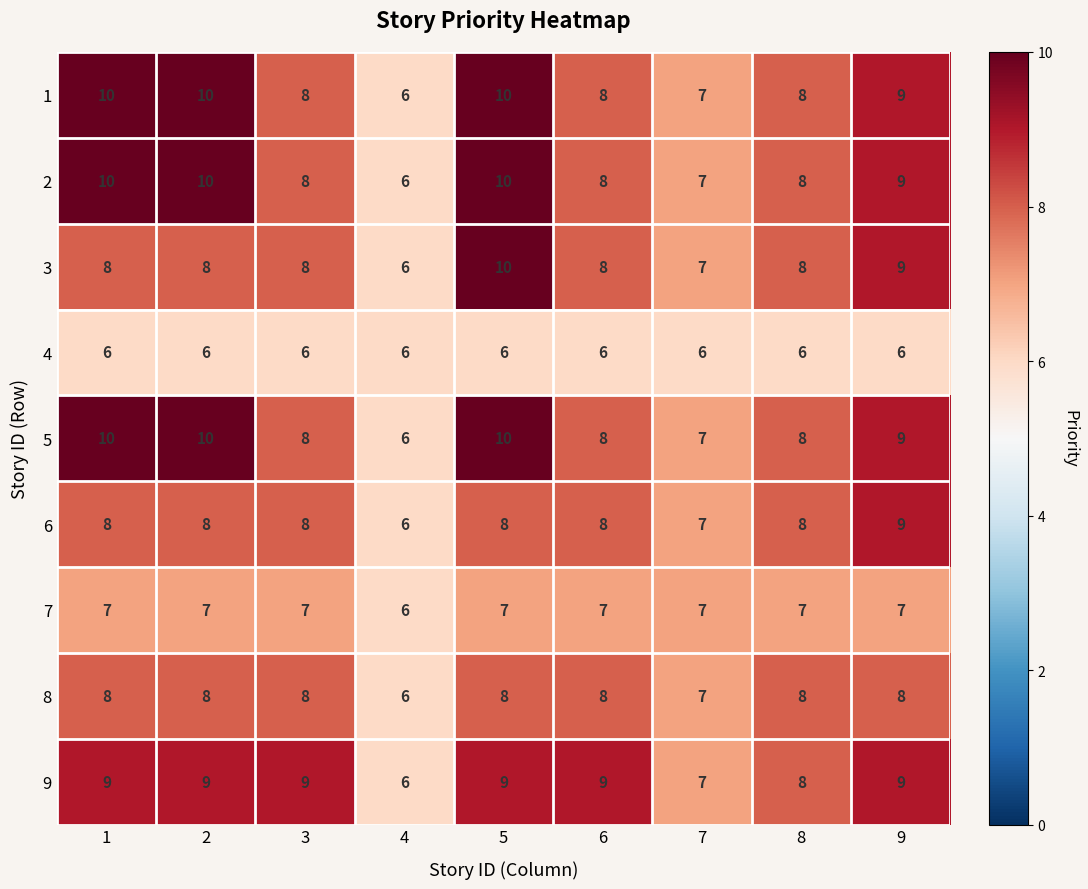

What is the difference between the highest and lowest values at 6?

3